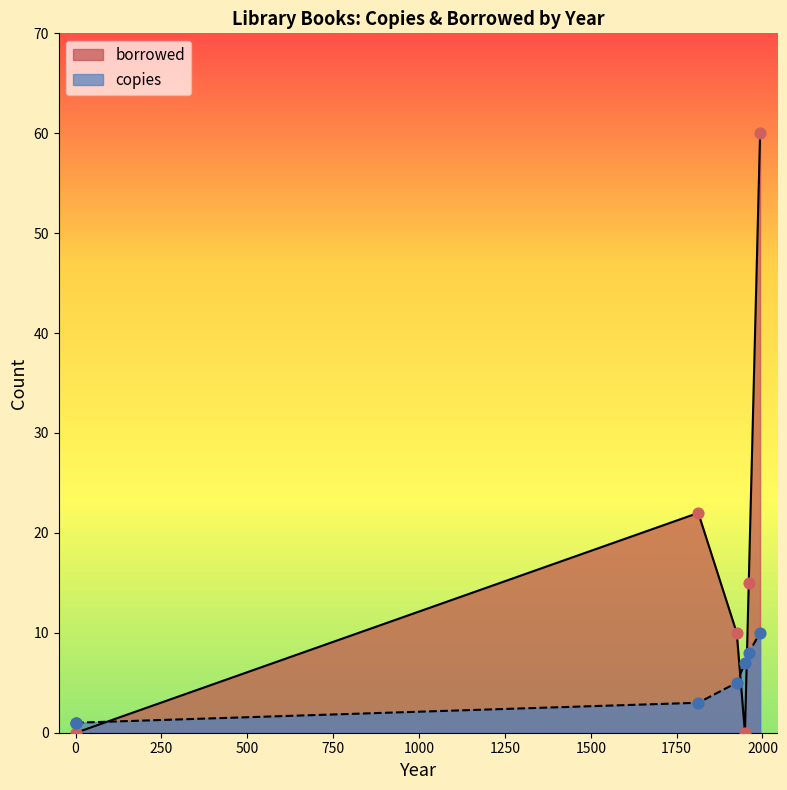

Which series reaches the maximum Y coordinate?

borrowed